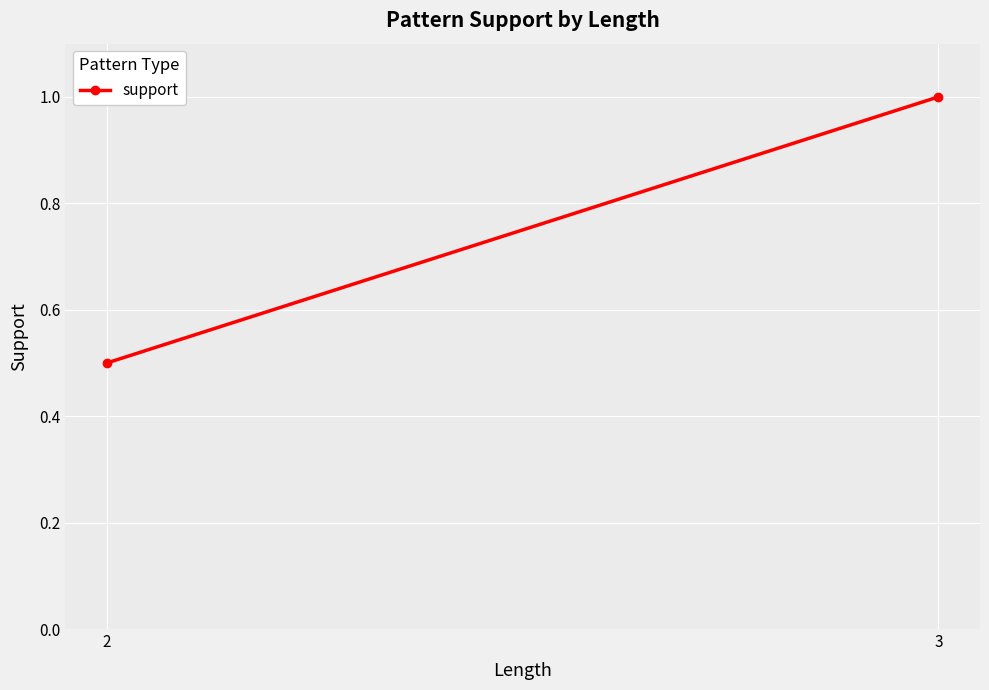

Reading right to left, list all the values displayed in this chart.

3=1.0	2=0.5